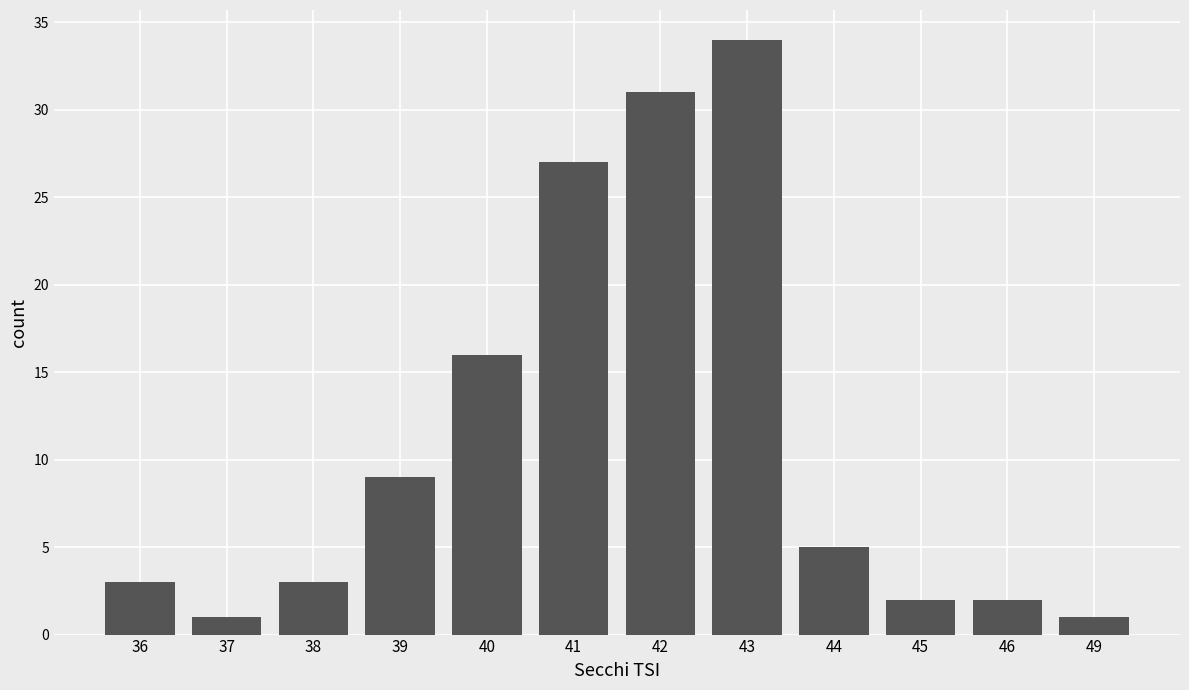

Reading left to right, what are all the values shown in this chart?

36=3	37=1	38=3	39=9	40=16	41=27	42=31	43=34	44=5	45=2	46=2	49=1